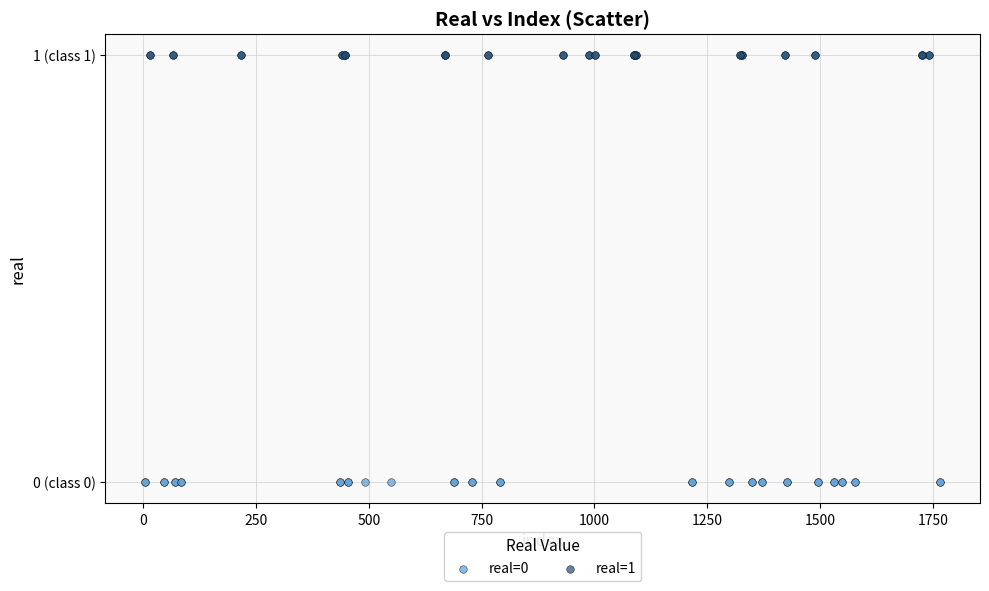

Which series reaches the maximum Y coordinate?

real=1